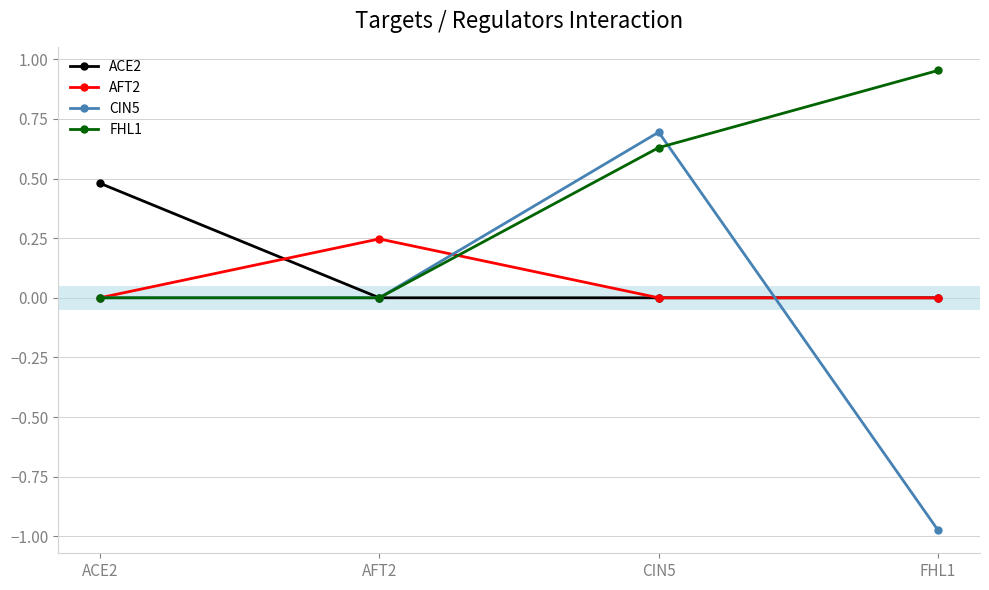

Rank the series by their maximum value, from lowest to highest.

AFT2, ACE2, CIN5, FHL1